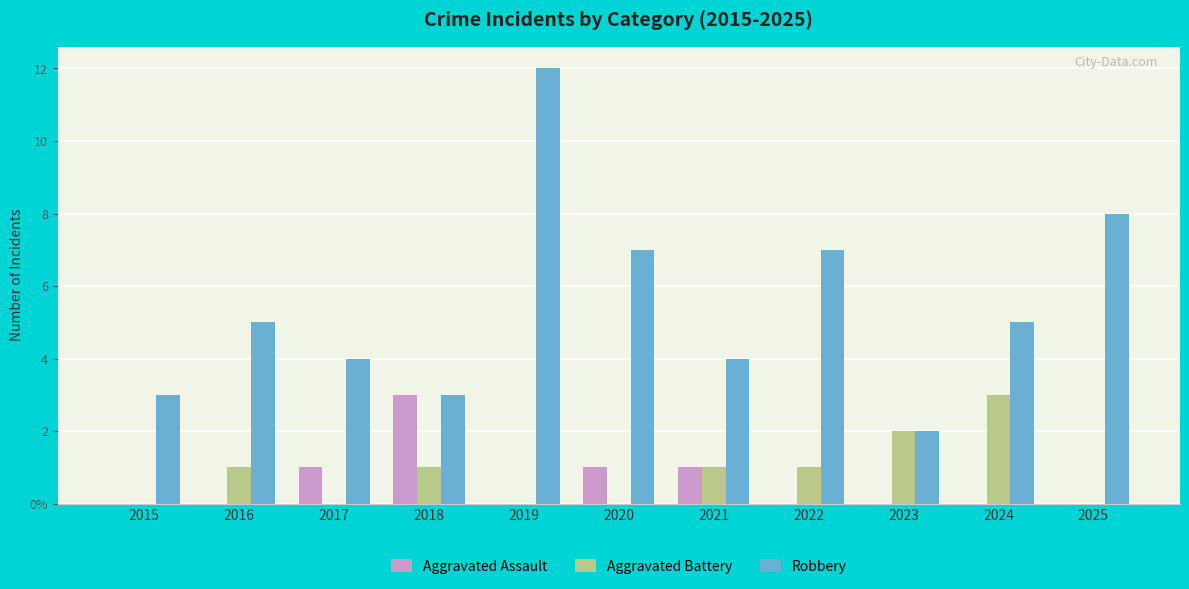

Which series has the largest total across all categories?

Robbery